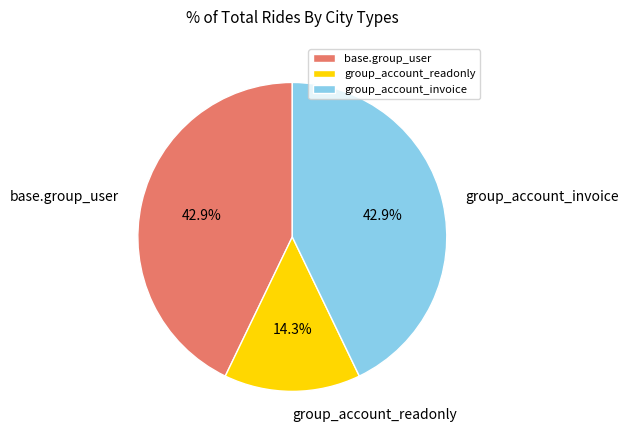

To the nearest percent, what is the difference between the largest and smallest slice percentages?

29%